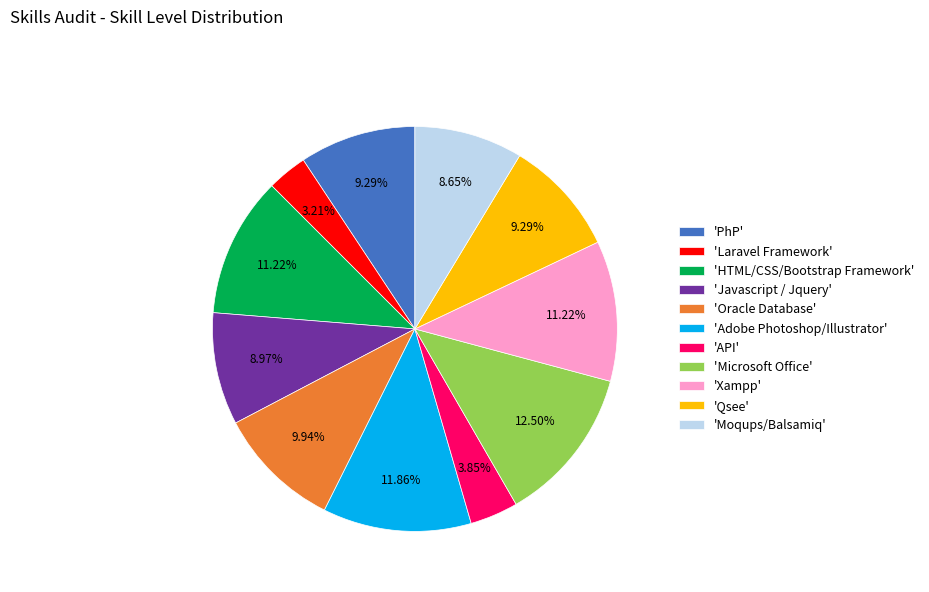

Approximately how many times larger is the value at 'HTML/CSS/Bootstrap Framework' compared to 'Laravel Framework'?

3.5